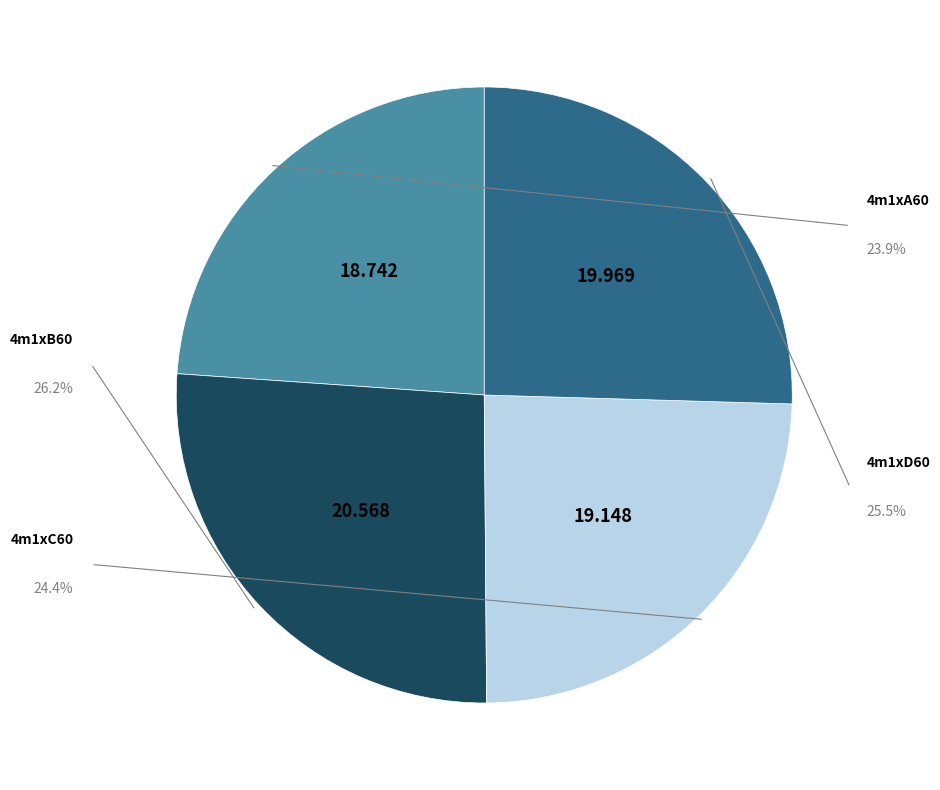

Is it true that 4m1xD60 is 25% of the pie?

True